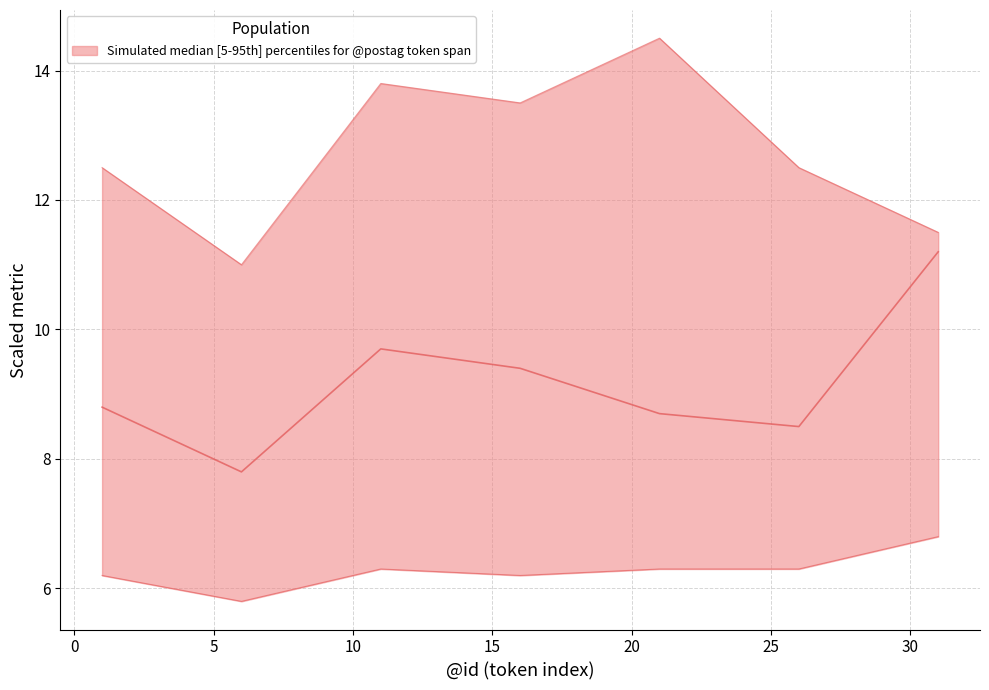

Between 21 and 26, which is larger?

21